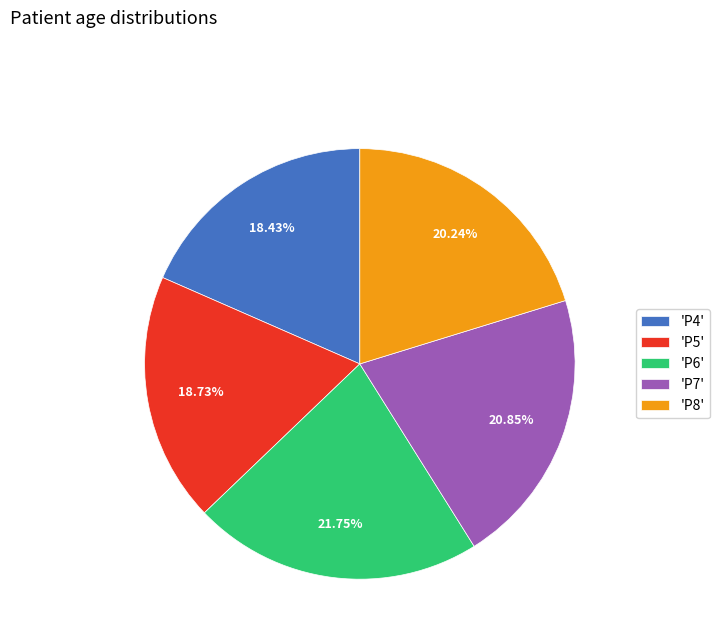

Is the sum of 'P7' and 'P6' greater than half?

No